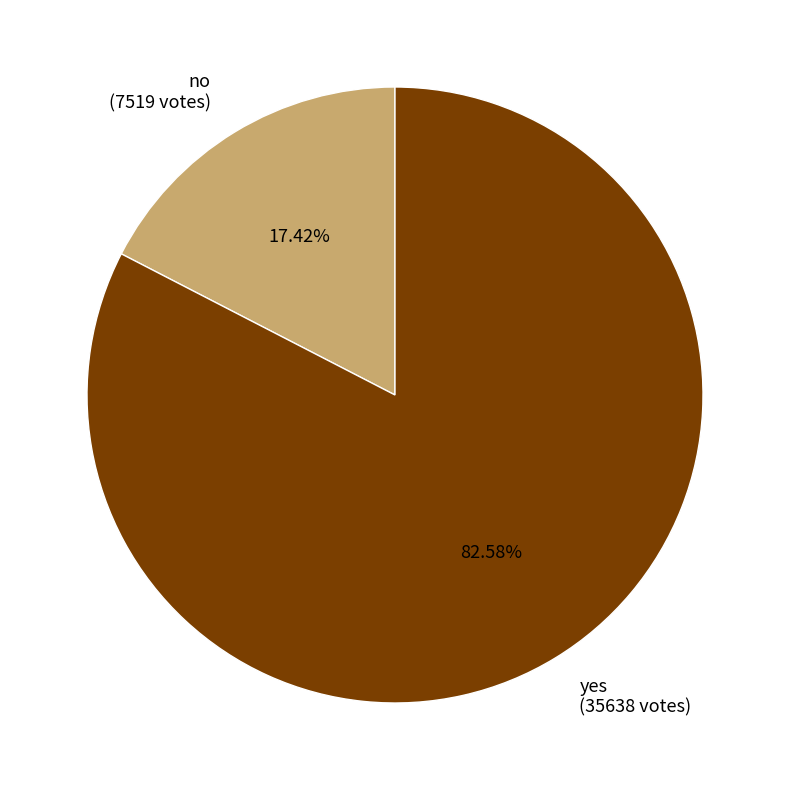

To the nearest percent, what is the difference between the largest and smallest slice percentages?

65%